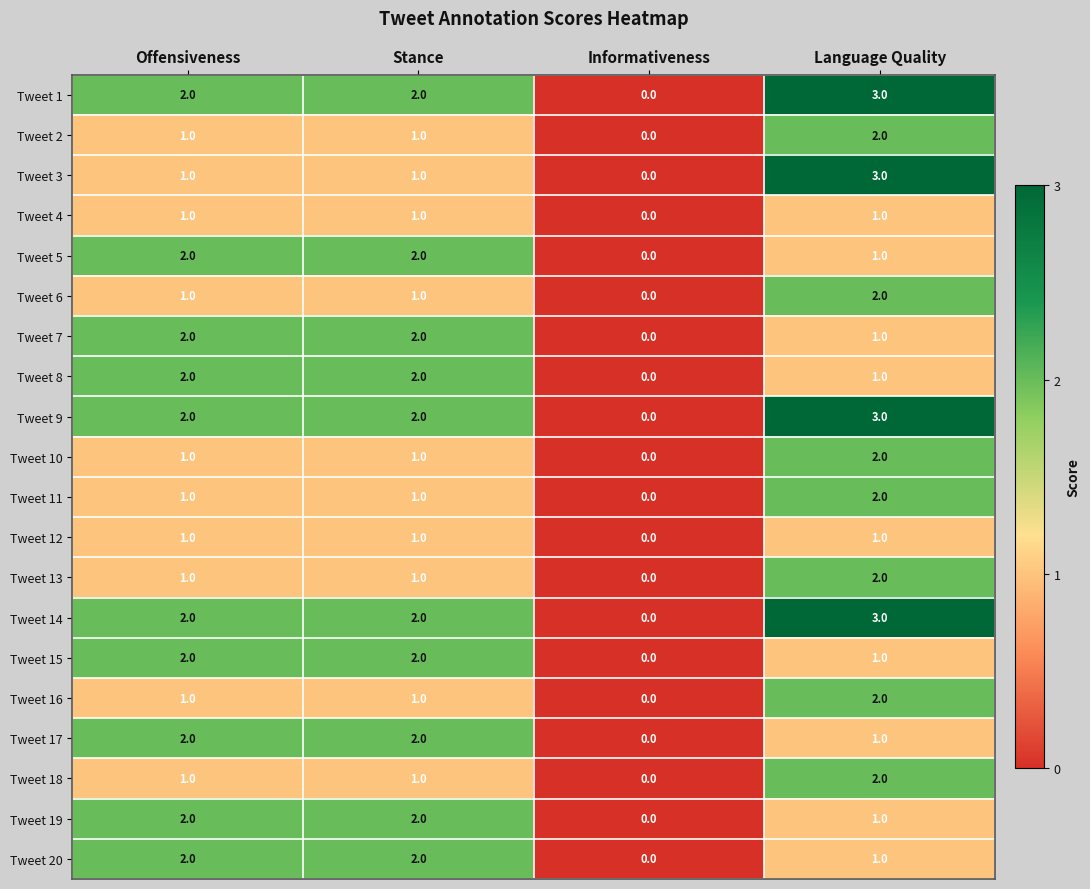

Count the Tweet 11 values in the range 1 to 2.

3